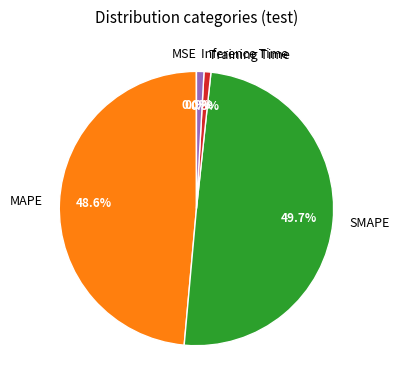

What percentage is the Training Time slice, to the nearest percent?

1%